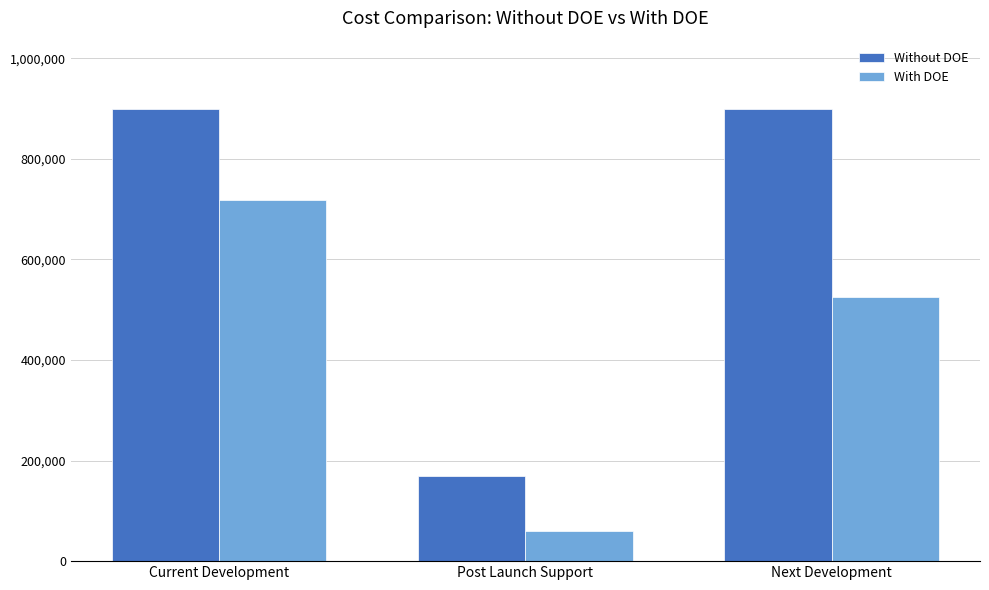

Read the Without DOE value at Next Development, to the nearest 50.

900000